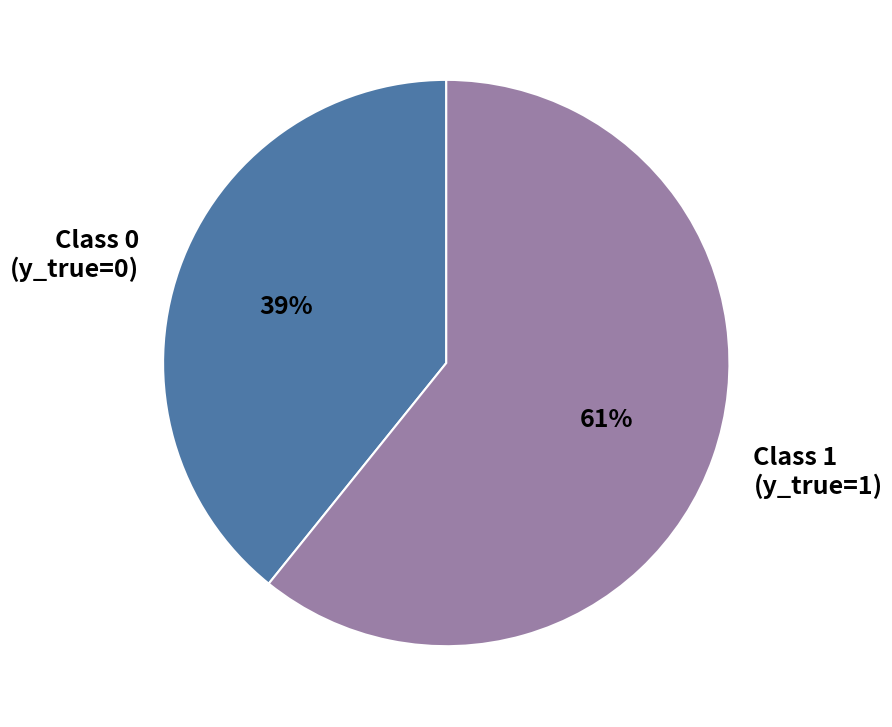

The Class 1 (y_true=1) slice represents 50% of the pie. True or false?

False